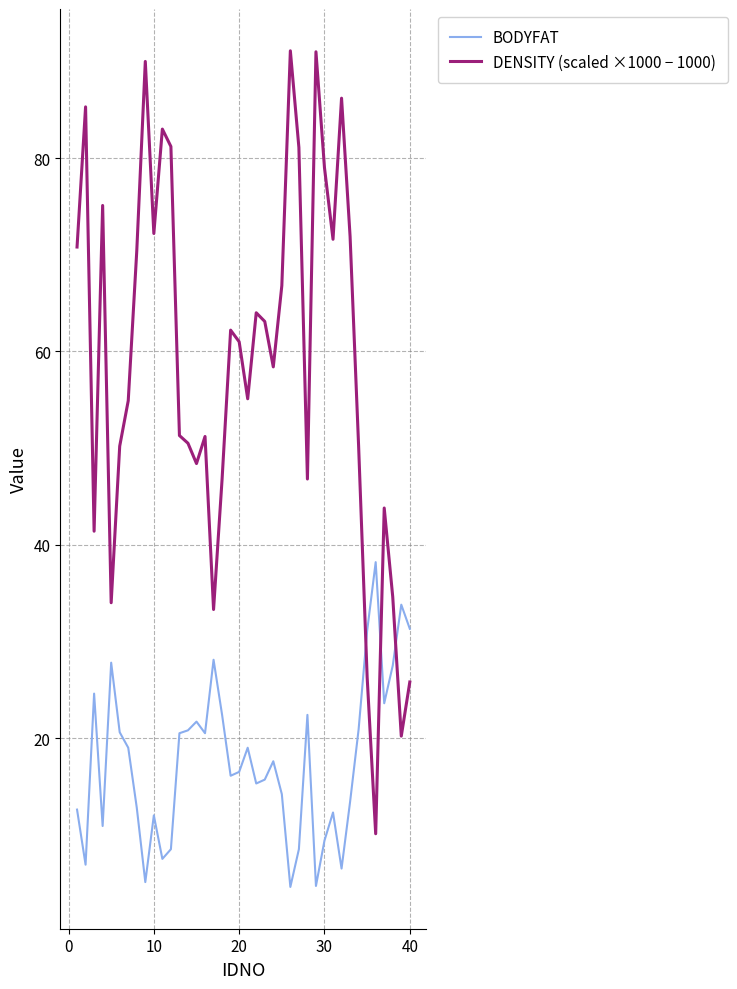

How many distinct data groups are displayed?

2